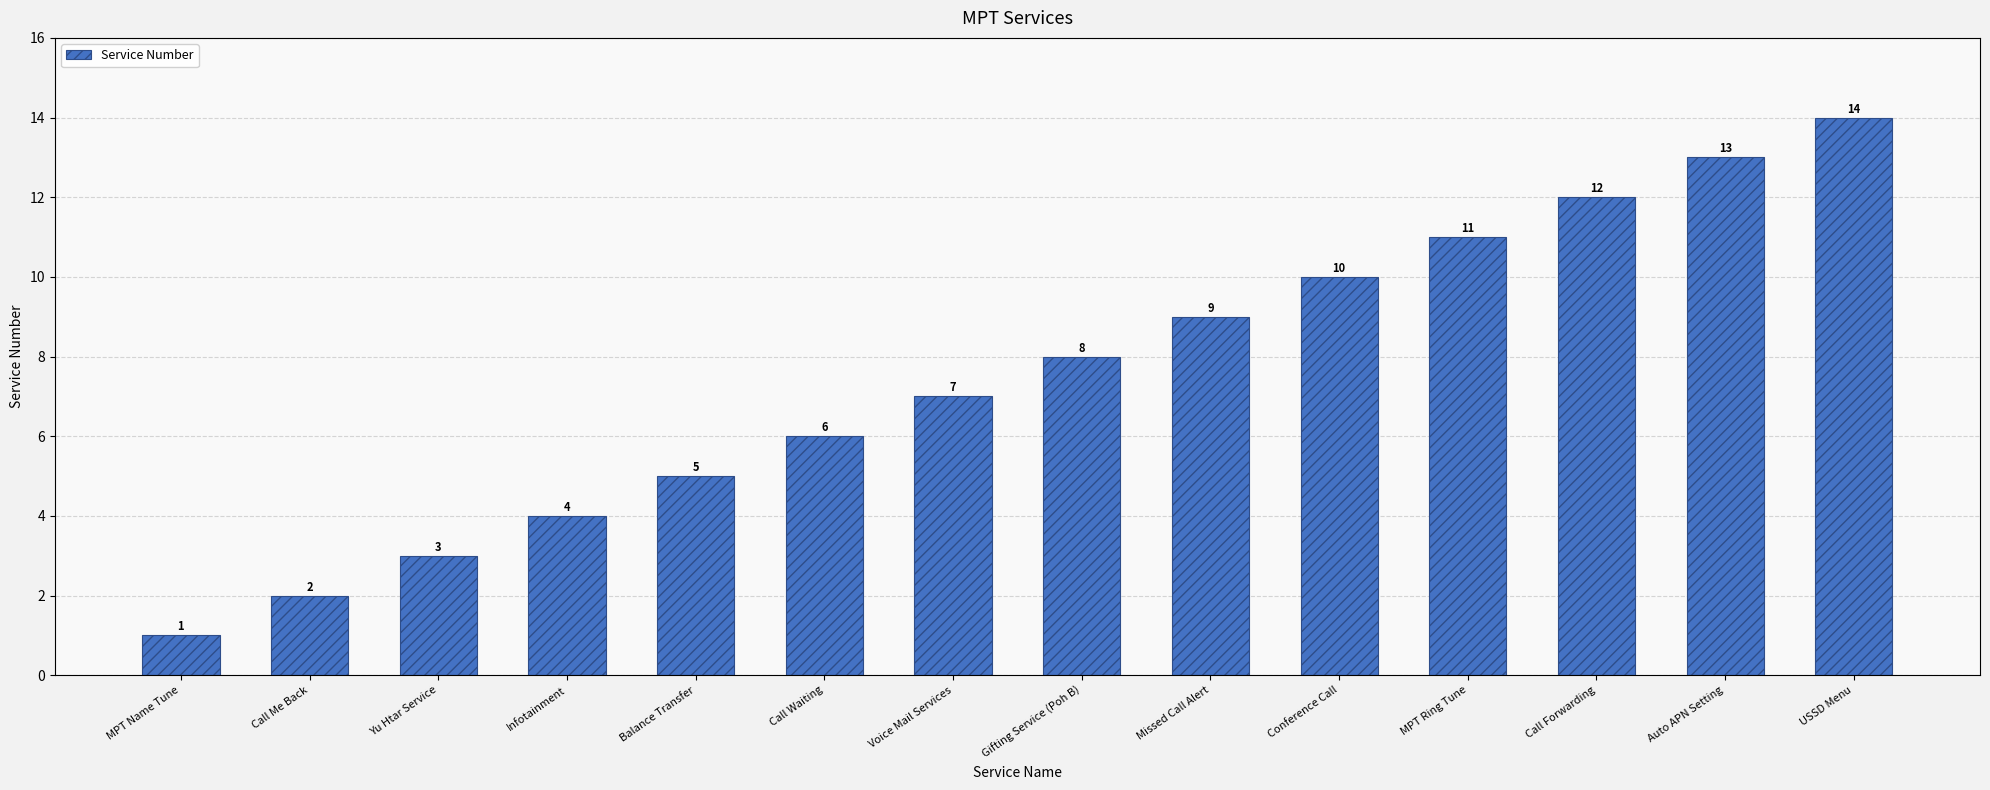

What is the label of the 2nd bar from the left?

Call Me Back